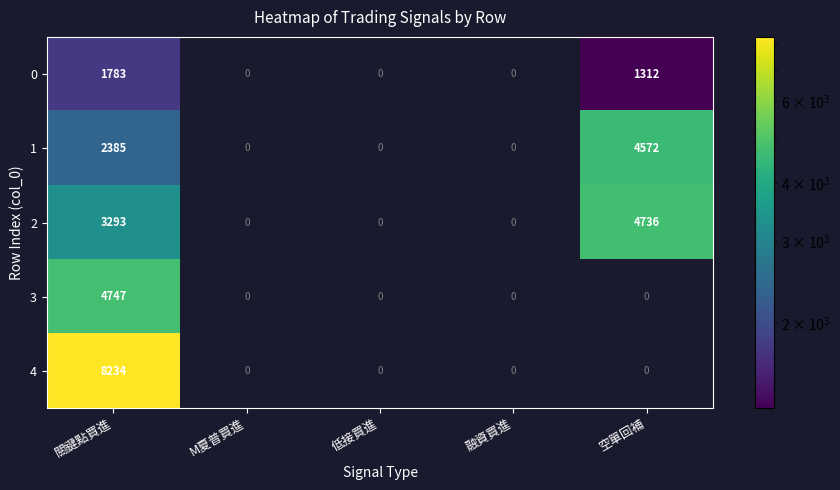

Which has a higher value, 低接買進 or 空單回補?

空單回補